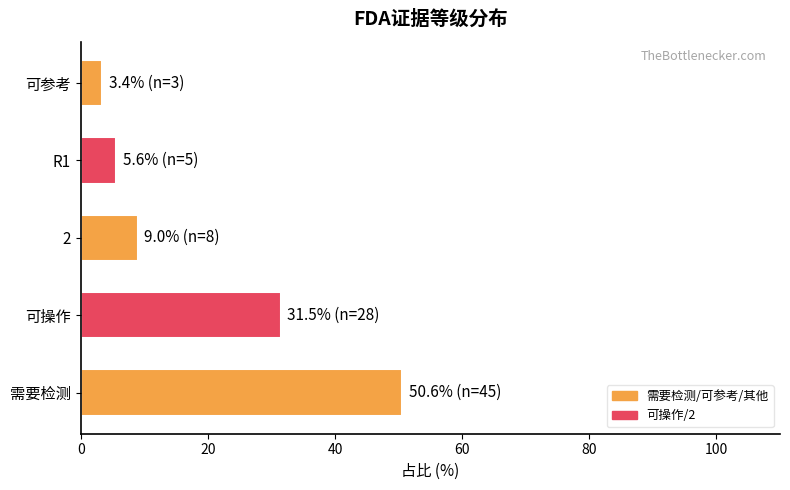

Is it true that the value at R1 is 5.6?

True